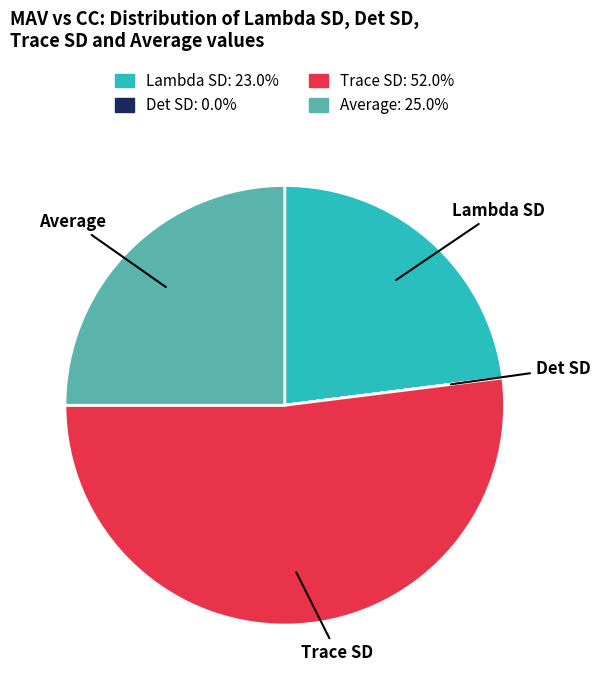

What is the largest slice in the pie chart?

Trace SD